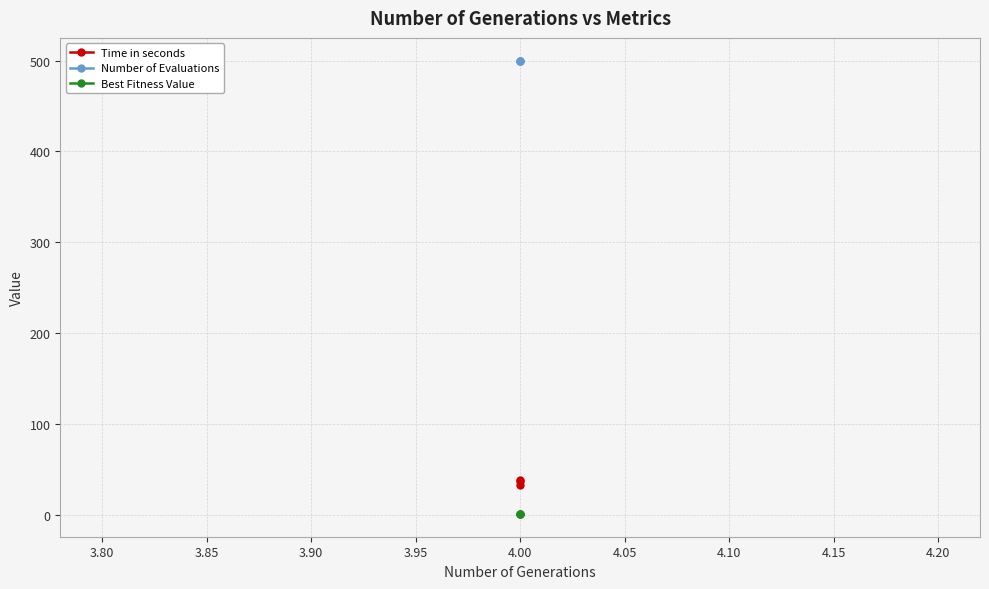

What is the maximum value shown in the chart?

500.0